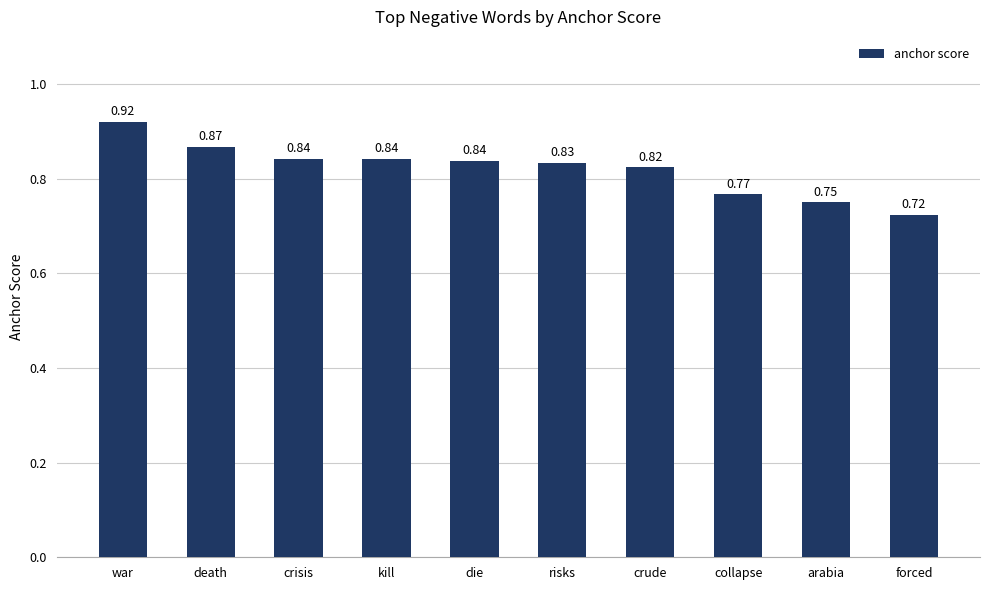

What is the label of the 7th bar from the right?

kill